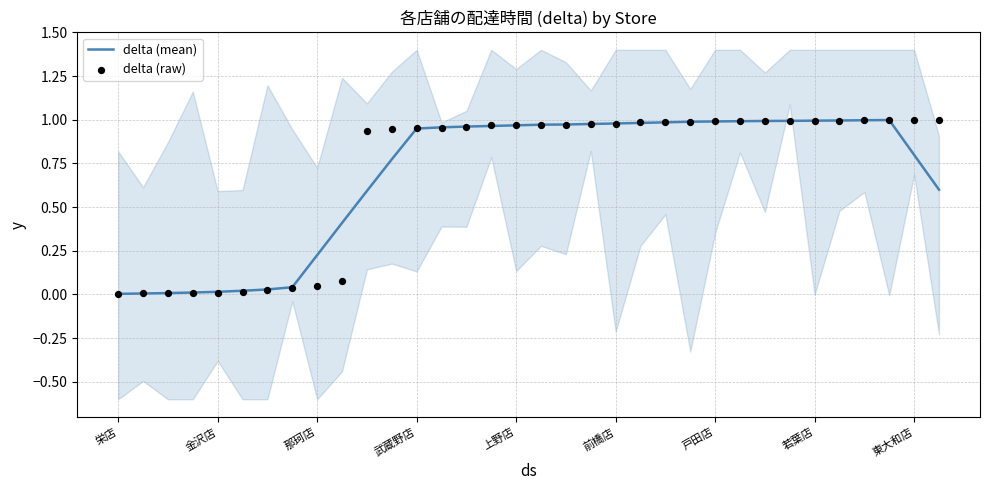

Which series contains the lowest Y value?

delta (raw)